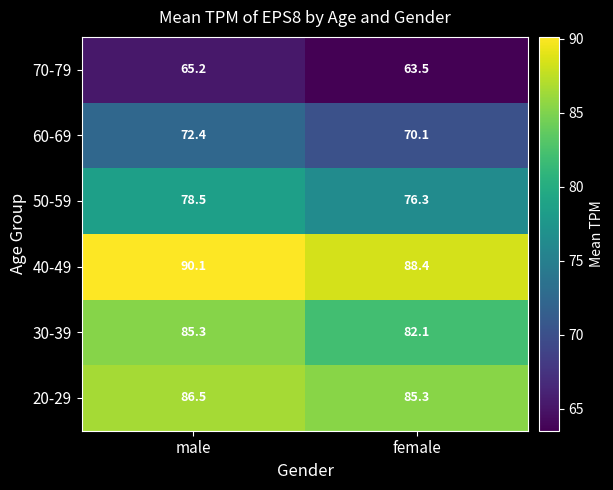

Reading right to left, transcribe all the data shown in this chart.

70-79: female=63.5	male=65.2
60-69: female=70.1	male=72.4
50-59: female=76.3	male=78.5
40-49: female=88.4	male=90.1
30-39: female=82.1	male=85.3
20-29: female=85.3	male=86.5